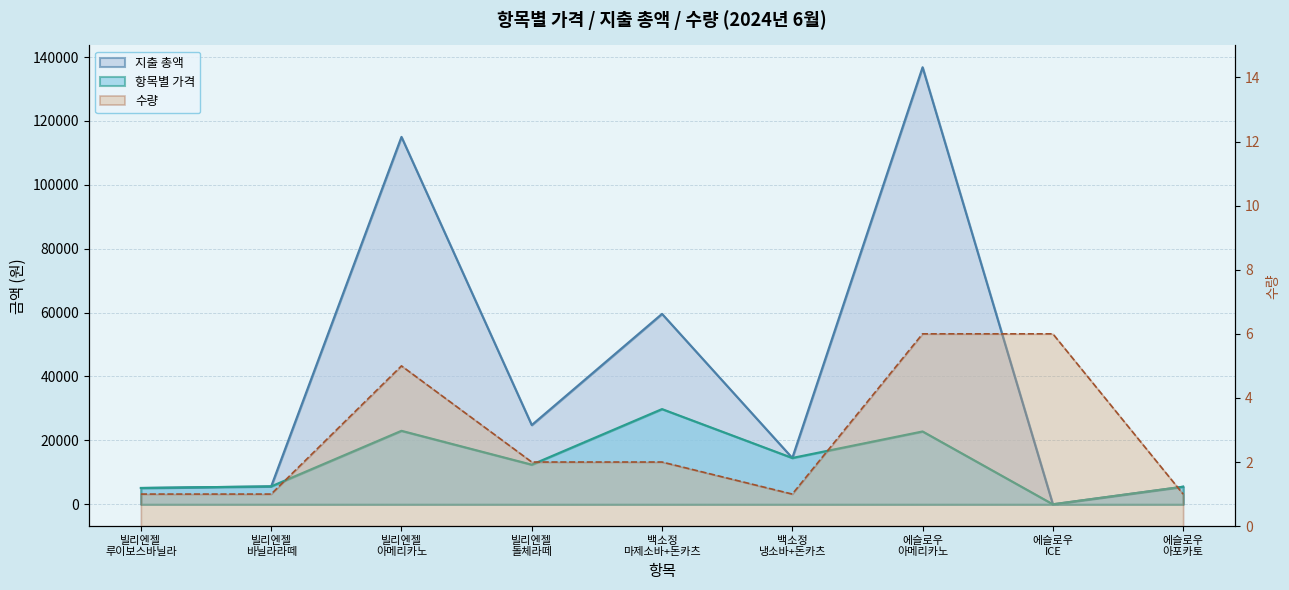

Which series has the widest spread of values?

지출 총액